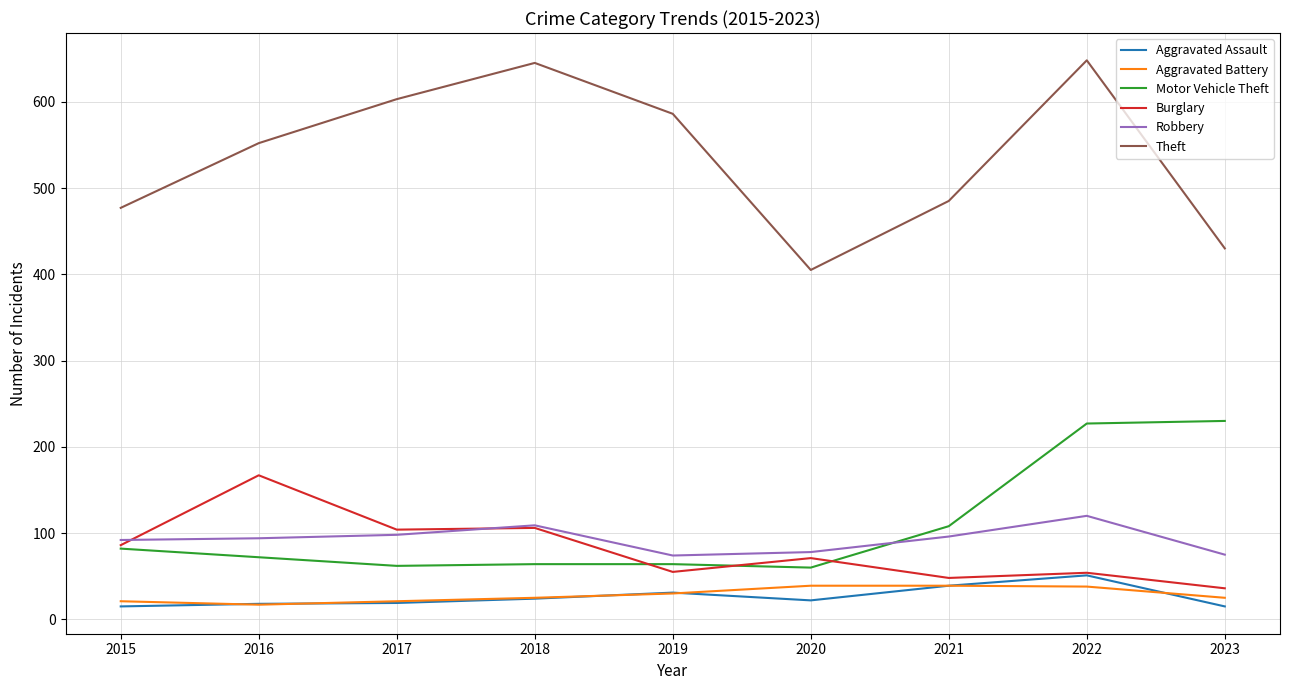

How many lines are shown in the chart?

6